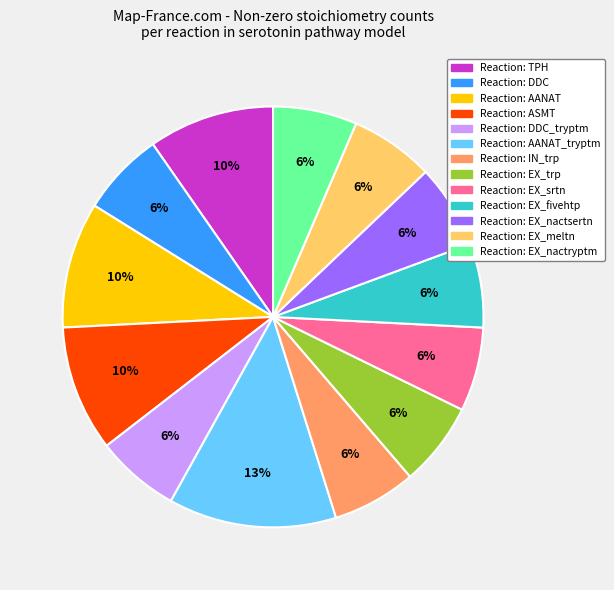

To the nearest percent, what is the average slice percentage?

8%